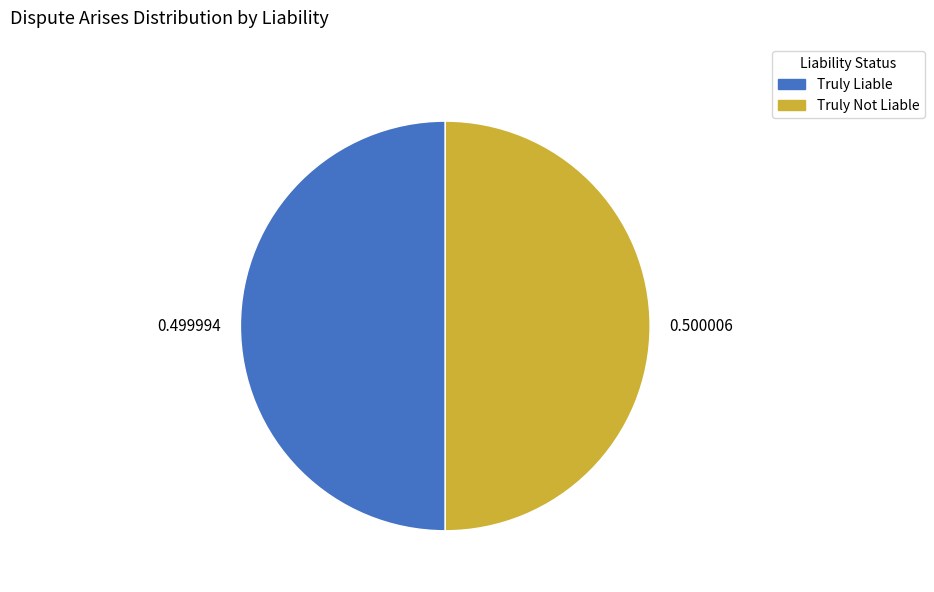

How many slices are in this pie chart?

2